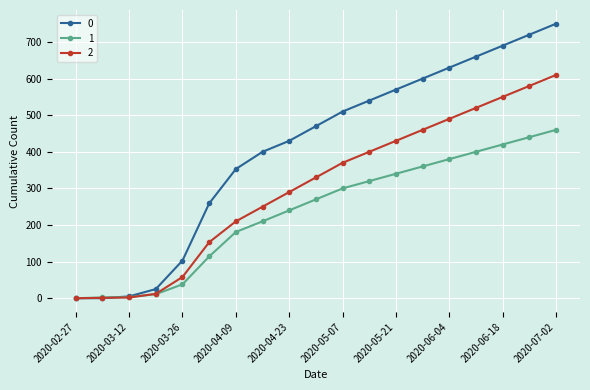

List the series in order of their peak value, lowest first.

1, 2, 0